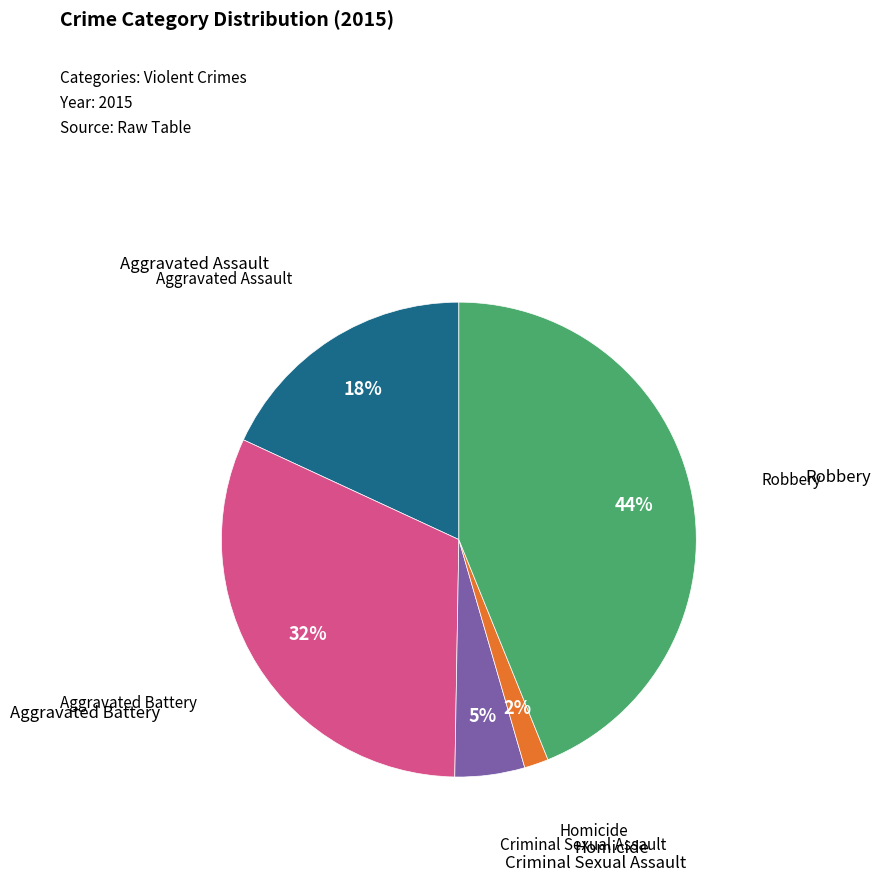

To the nearest percent, what is the average slice percentage?

20%